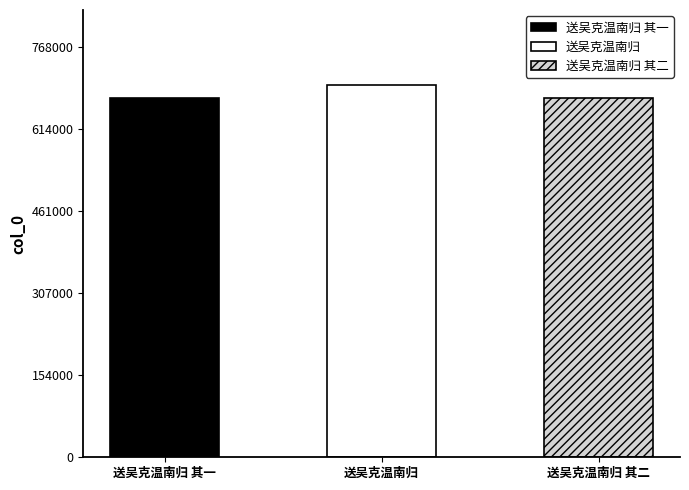

Rank the categories by value from lowest to highest.

送吴克温南归 其一, 送吴克温南归 其二, 送吴克温南归